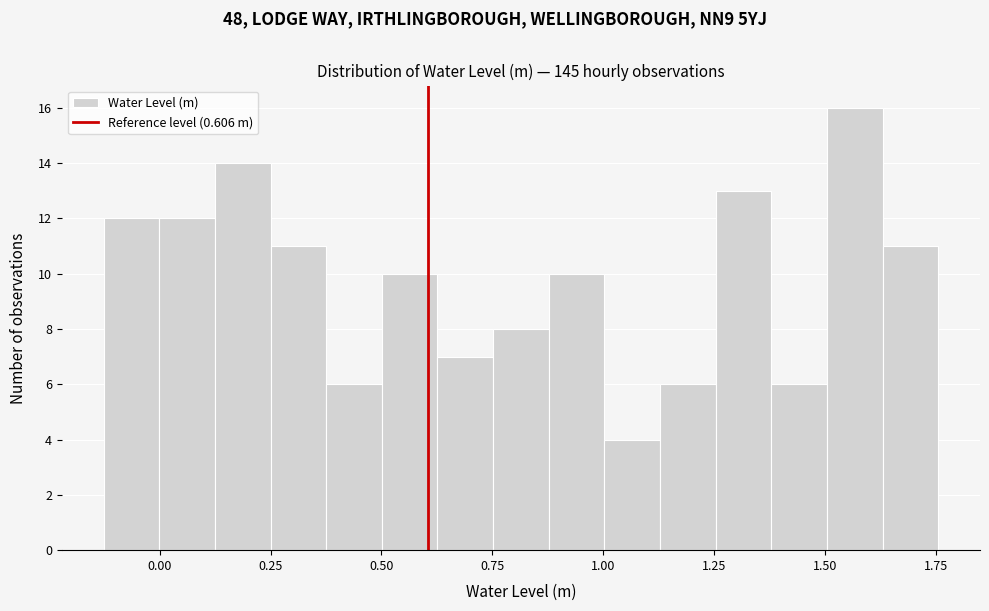

Read against the x-axis, roughly where is the centre of the tallest bar?

1.55